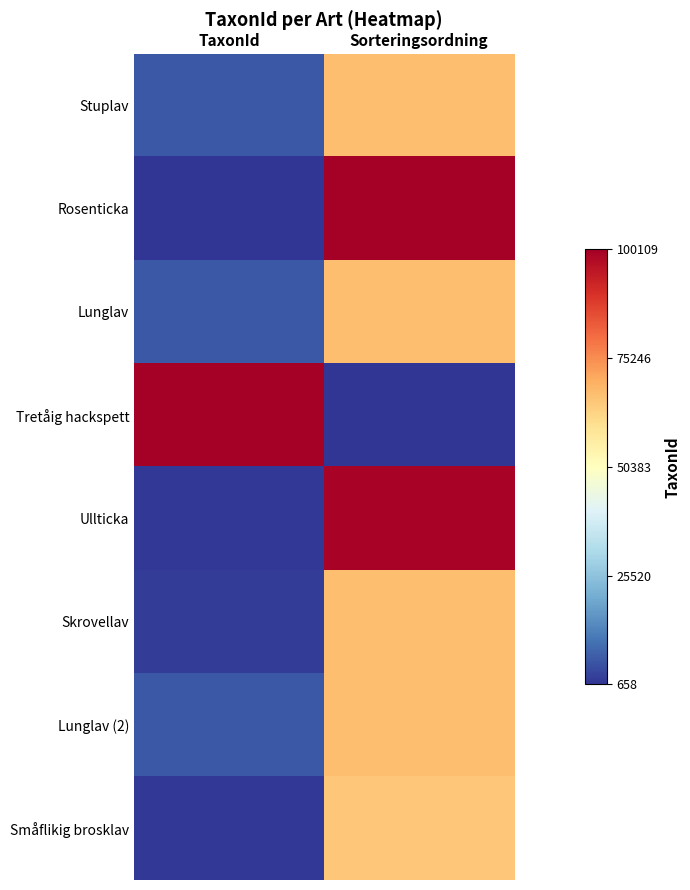

Rank the series by their maximum value, from lowest to highest.

Småflikig brosklav, Lunglav, Lunglav (2), Skrovellav, Stuplav, Ullticka, Rosenticka, Tretåig hackspett